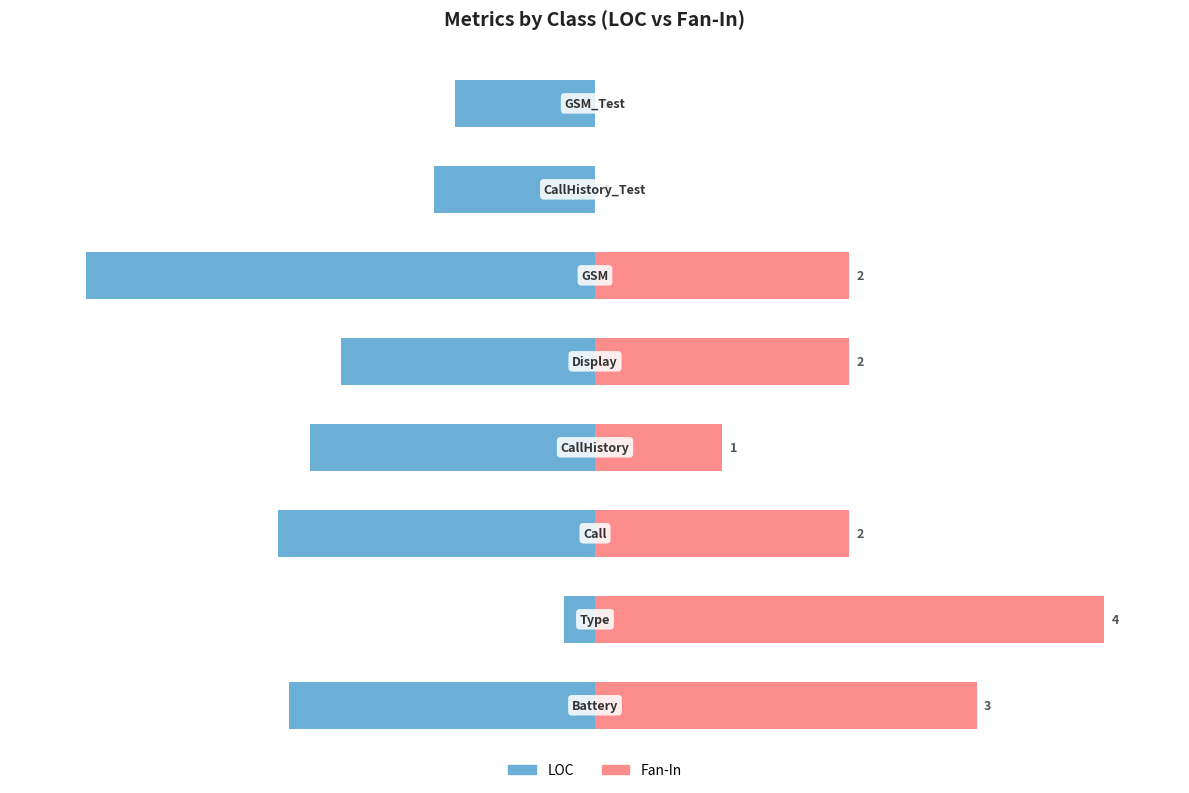

The Fan-In series shows 47.5 at 6. True or false?

False